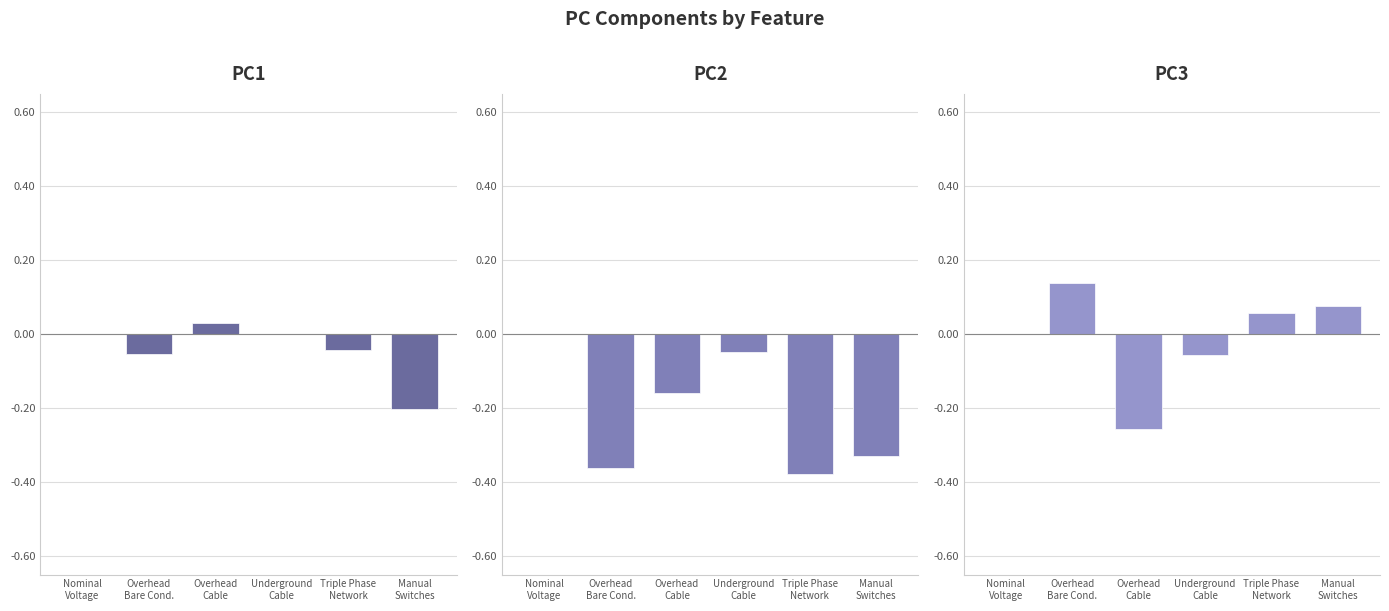

What is the label of the 3rd bar from the right?

Underground
Cable